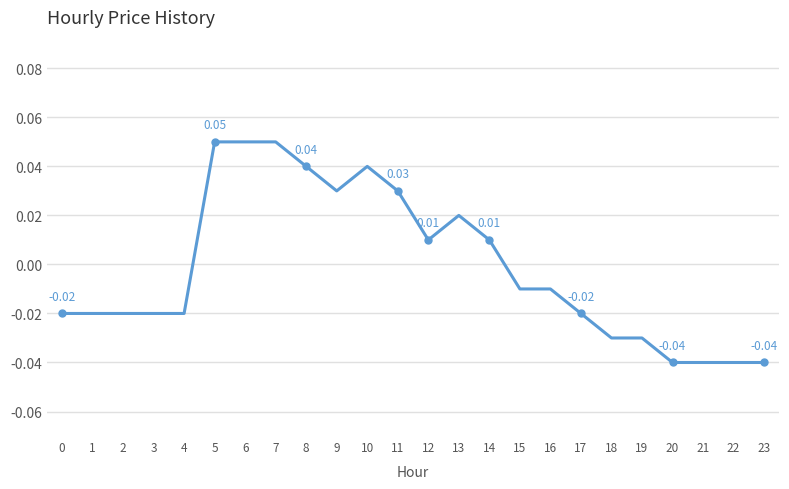

Is this an area chart (filled region under the line)?

No